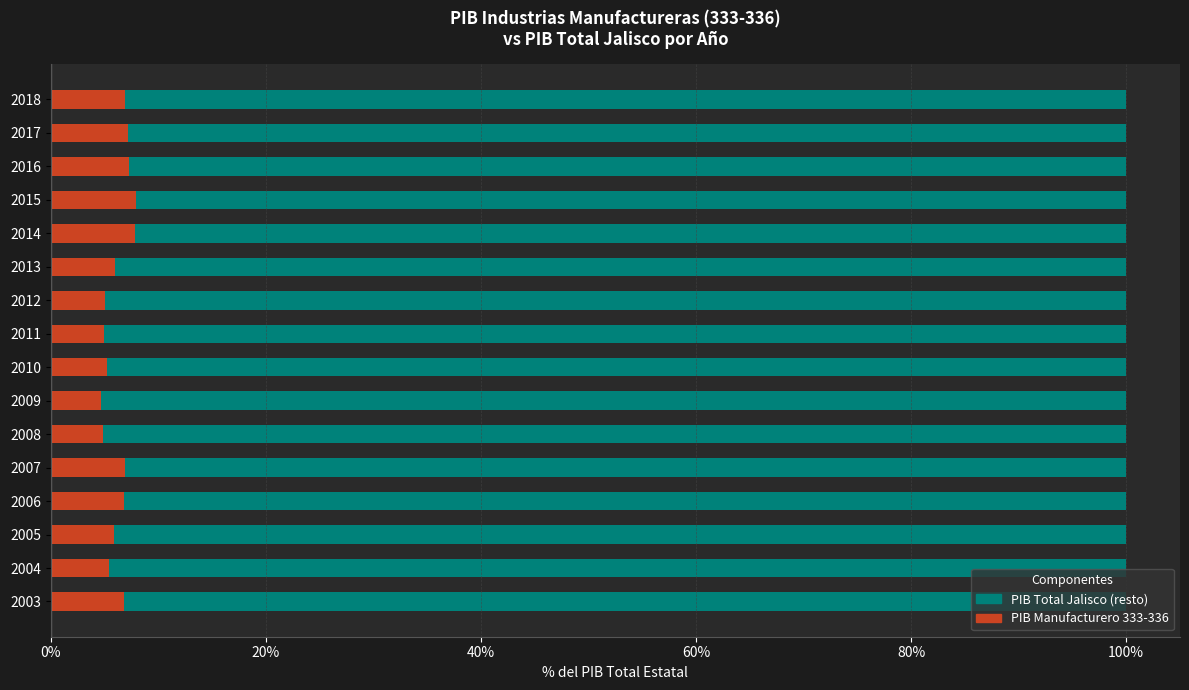

What is the highest value of the PIB Manufacturero 333-336 series?

7.9